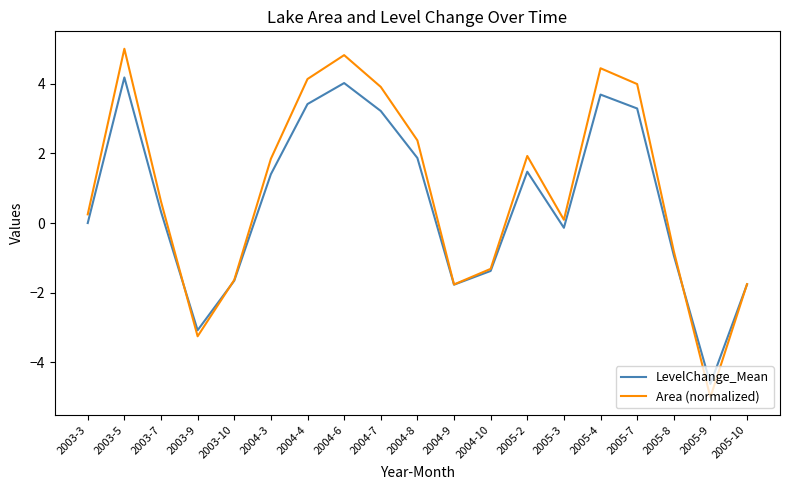

Which series changed the most between 2004-6 and 2005-2?

Area (normalized)